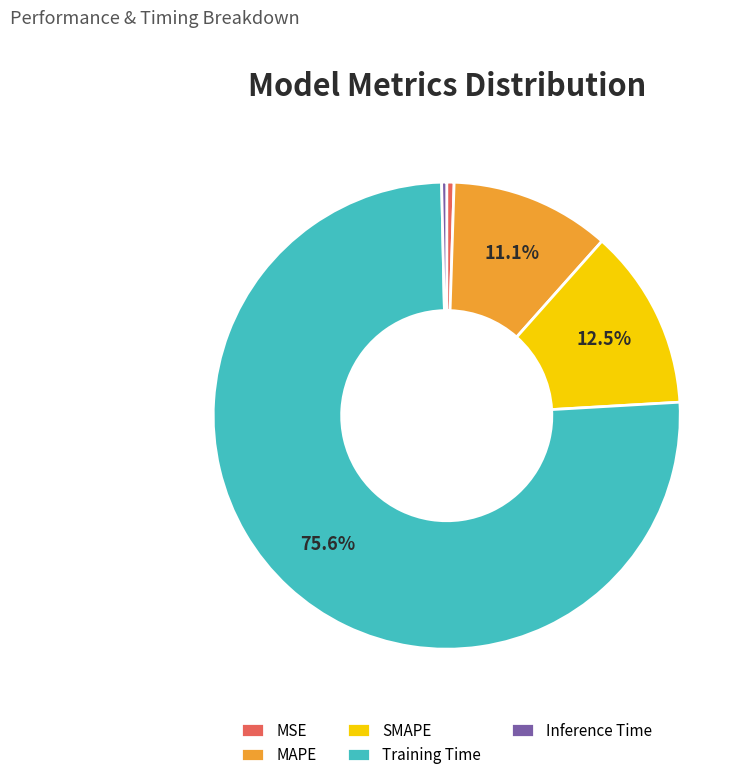

How many slices are in this pie chart?

5